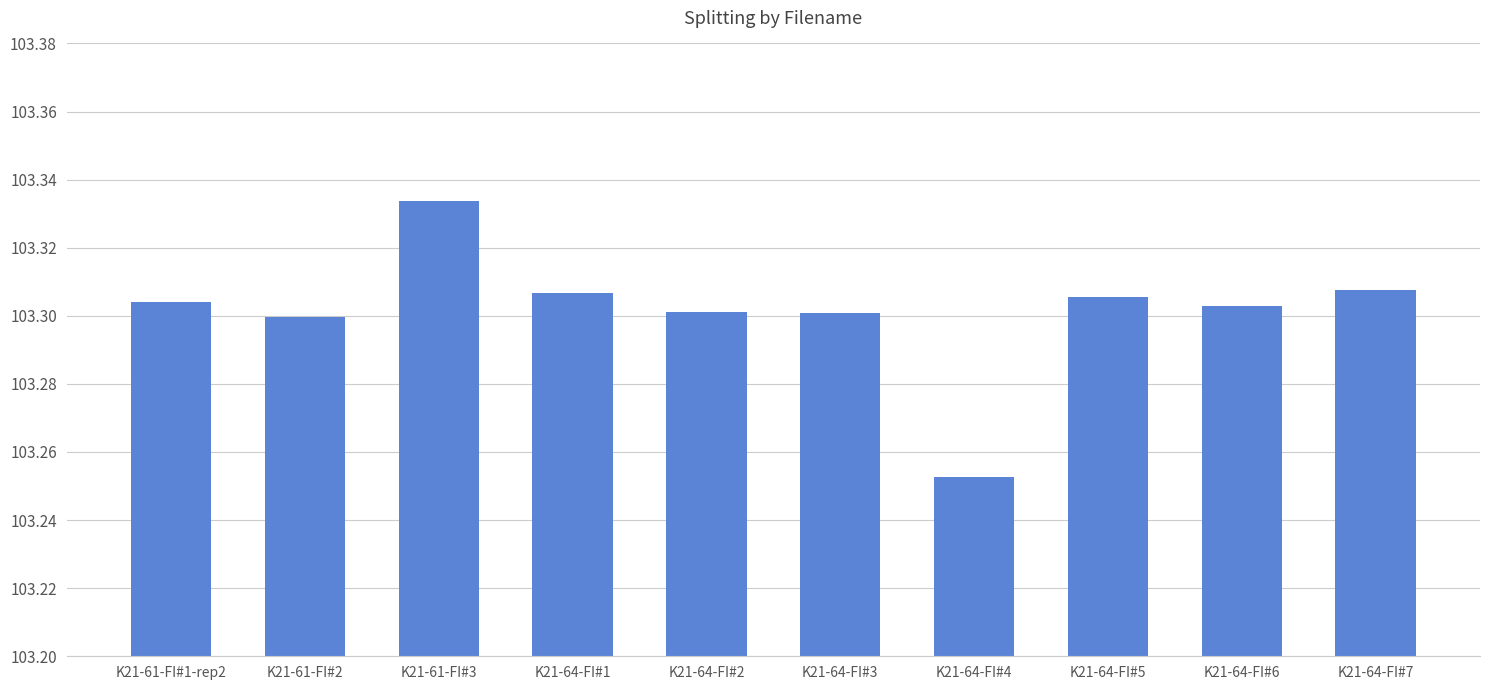

What is the label of the 10th bar from the right?

K21-61-FI#1-rep2